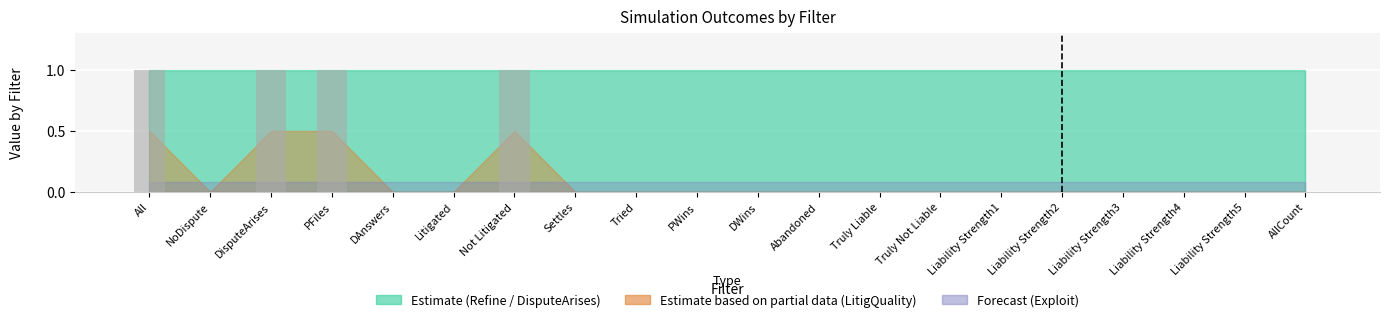

Reading left to right, extract all data points from this chart.

1	0	1	1	0	0	1	0	0	0	0	0	0	0	0	0	0	0	0	0